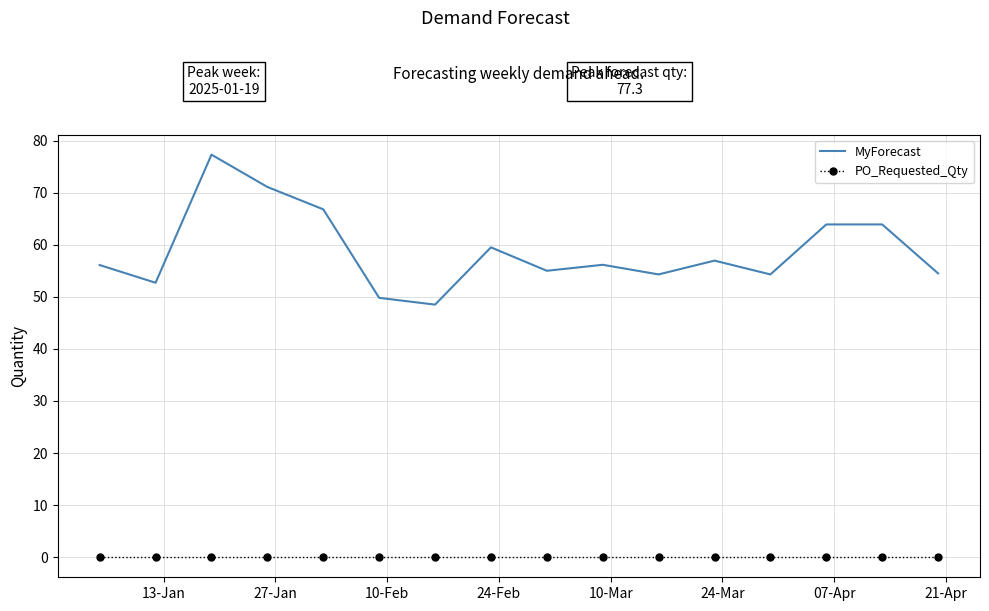

What is the difference between the maximum and minimum values in the MyForecast series?

28.8